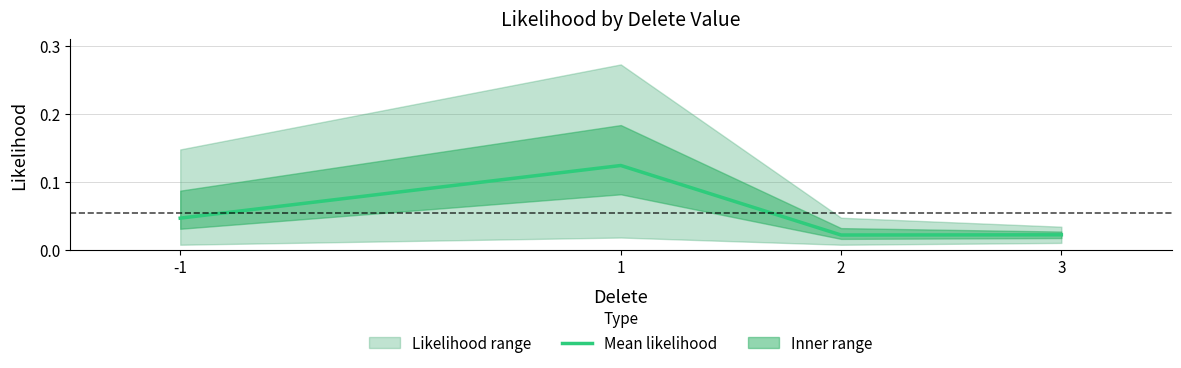

List the labels in order of value, smallest first.

2, 3, -1, 1